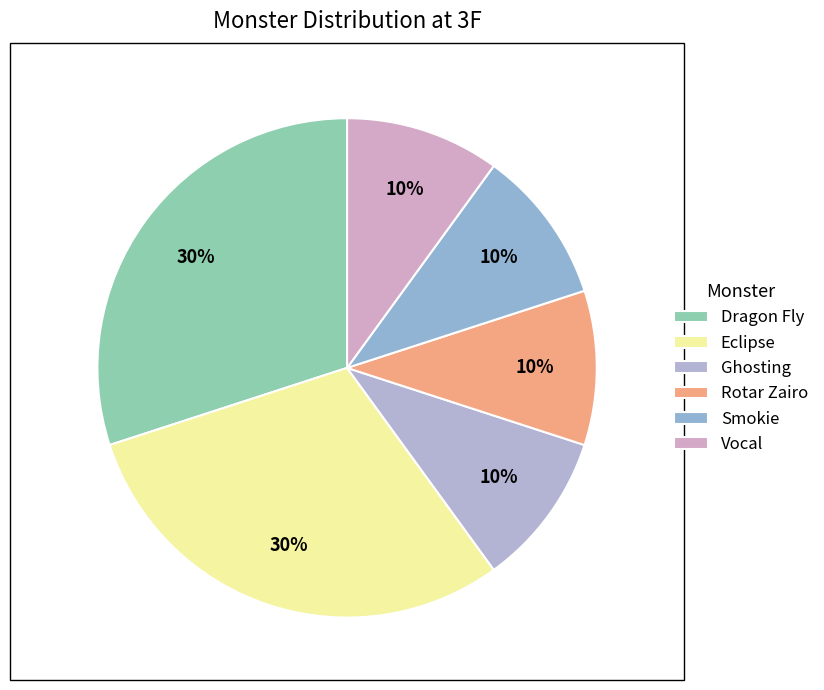

Does any single category account for the majority?

No